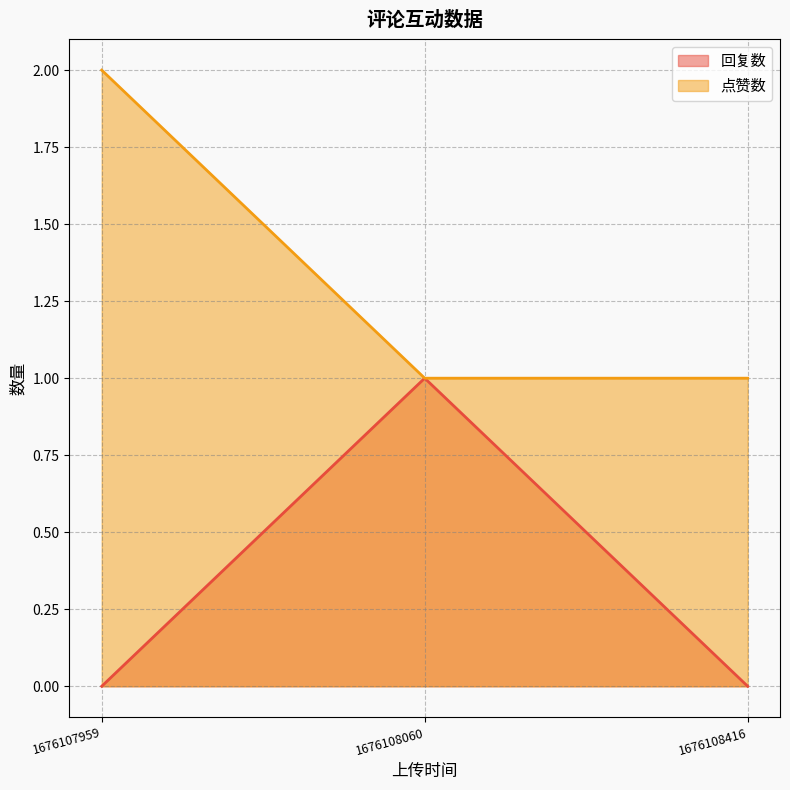

Count the 点赞数 values in the range 1 to 2.

3